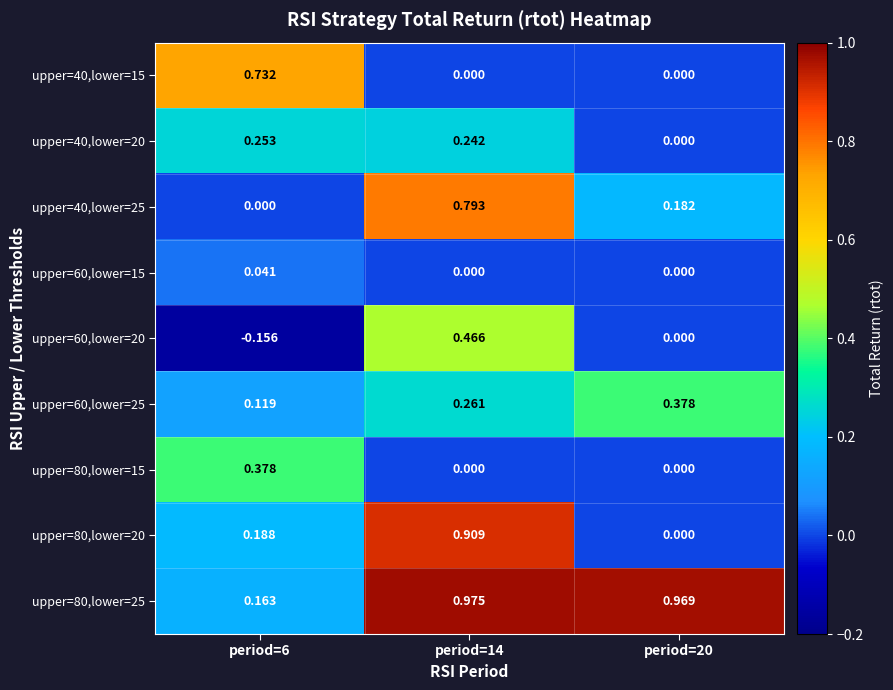

How many data points in upper=60,lower=20 are less than 0?

1